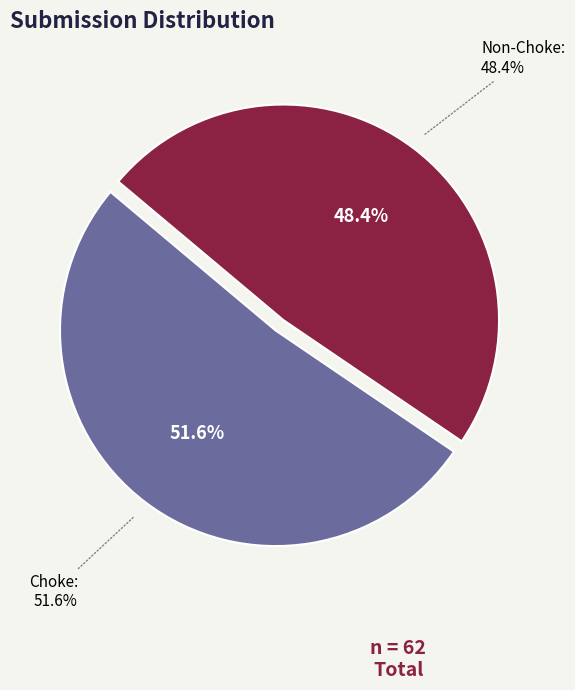

Which slice is the largest?

Choke